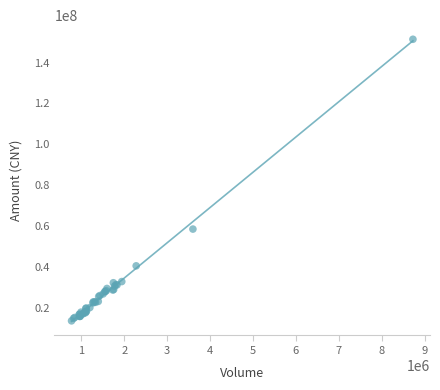

What Y value in the scatter plot is closest to 82558869?

58589696